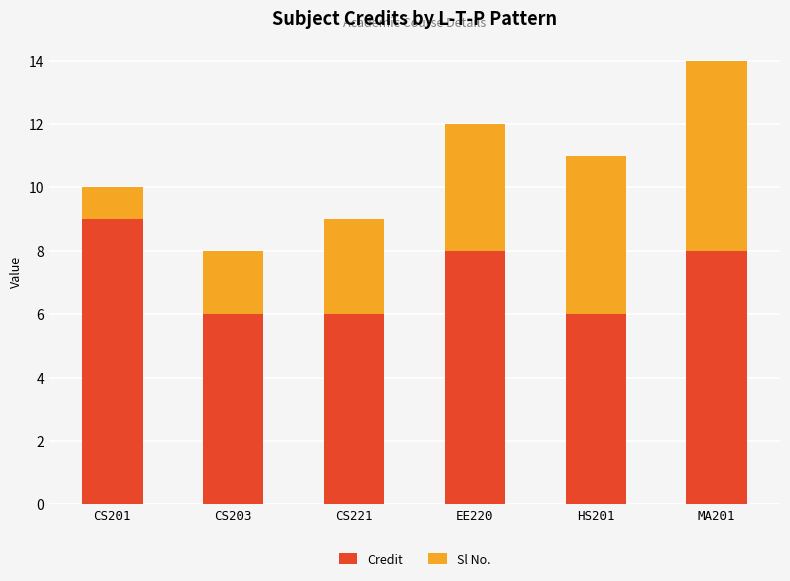

What is the total value across all series at CS203?

8